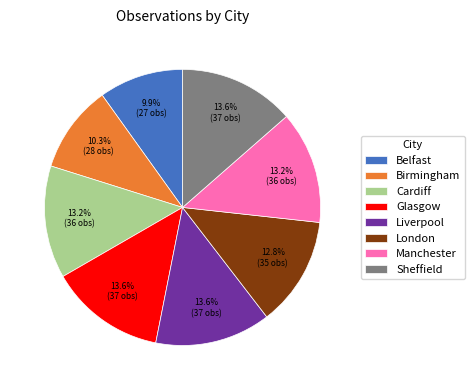

What portion of the pie excludes London?

87.2%